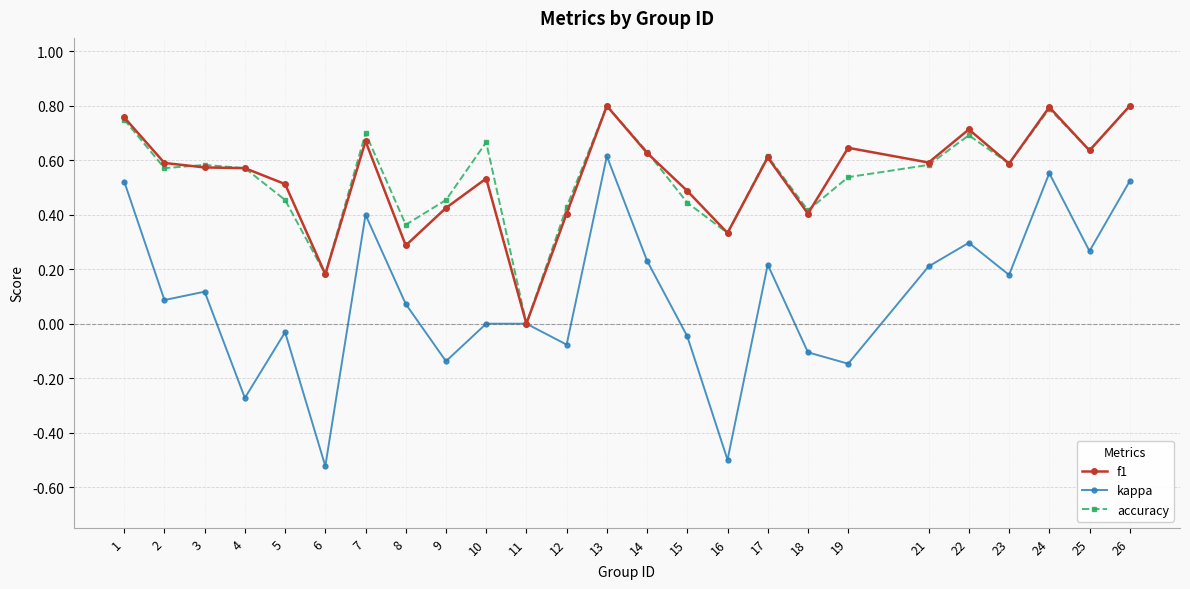

Which series has the largest range (max minus min)?

kappa